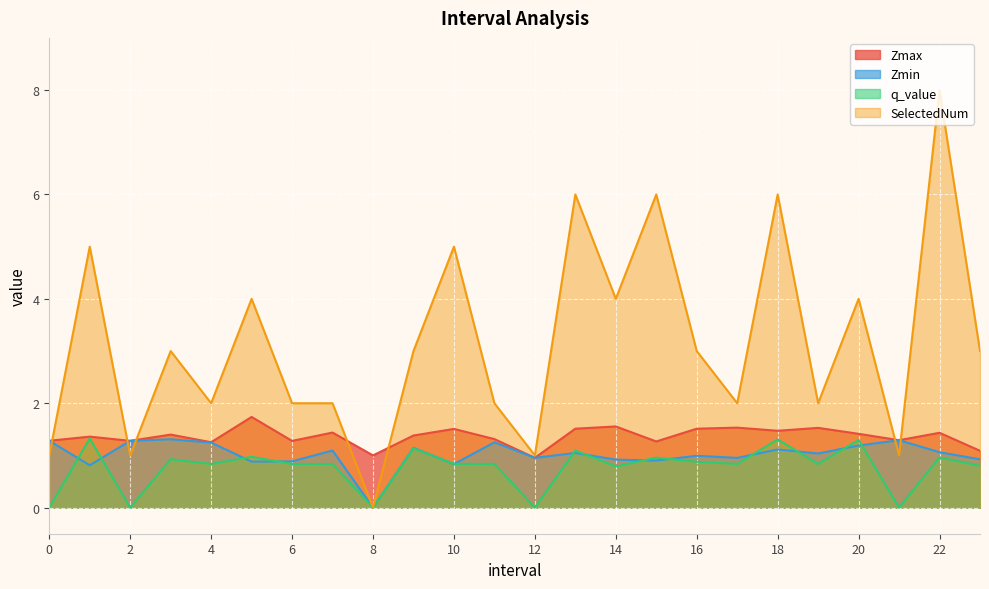

At which category does q_value reach its first local valley?

2